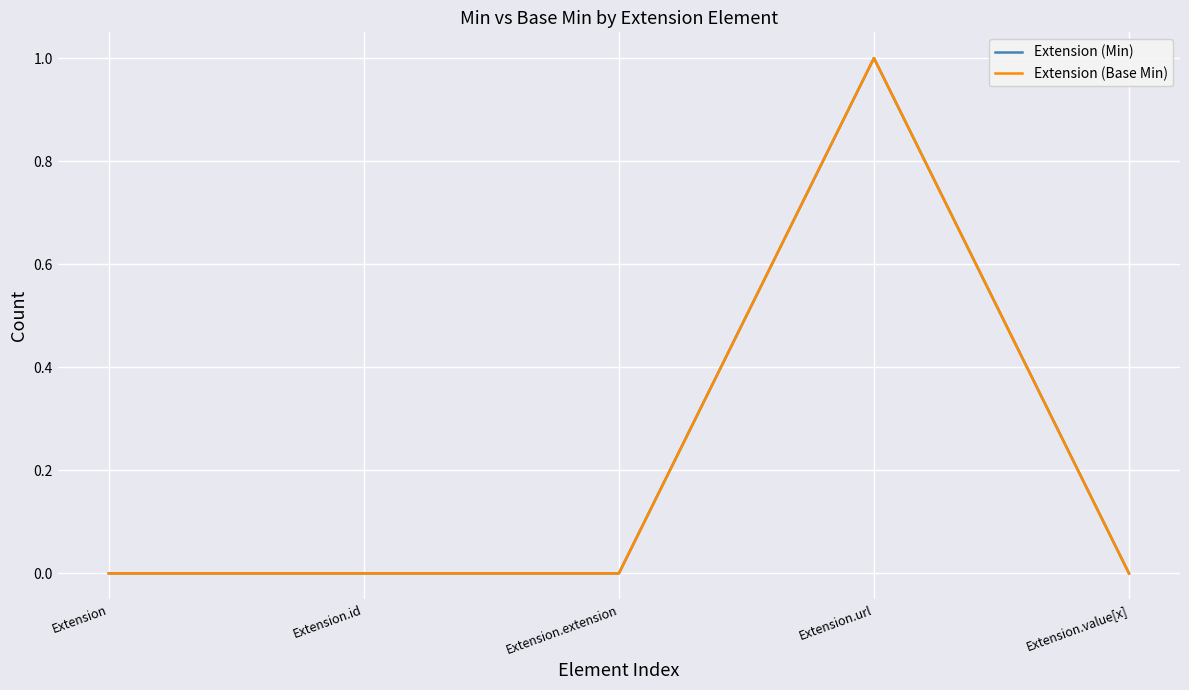

Reading left to right, list all the values displayed in this chart.

Extension (Min): Extension=0	Extension.id=0	Extension.extension=0	Extension.url=1	Extension.value[x]=0
Extension (Base Min): Extension=0	Extension.id=0	Extension.extension=0	Extension.url=1	Extension.value[x]=0